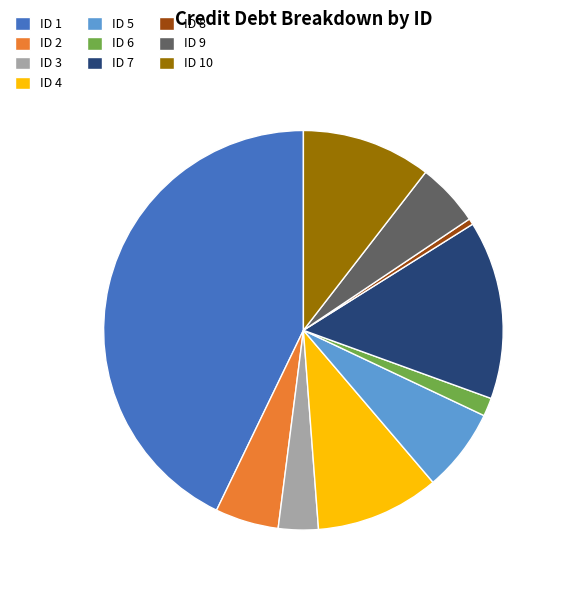

Is ID 7 the majority of the pie?

No